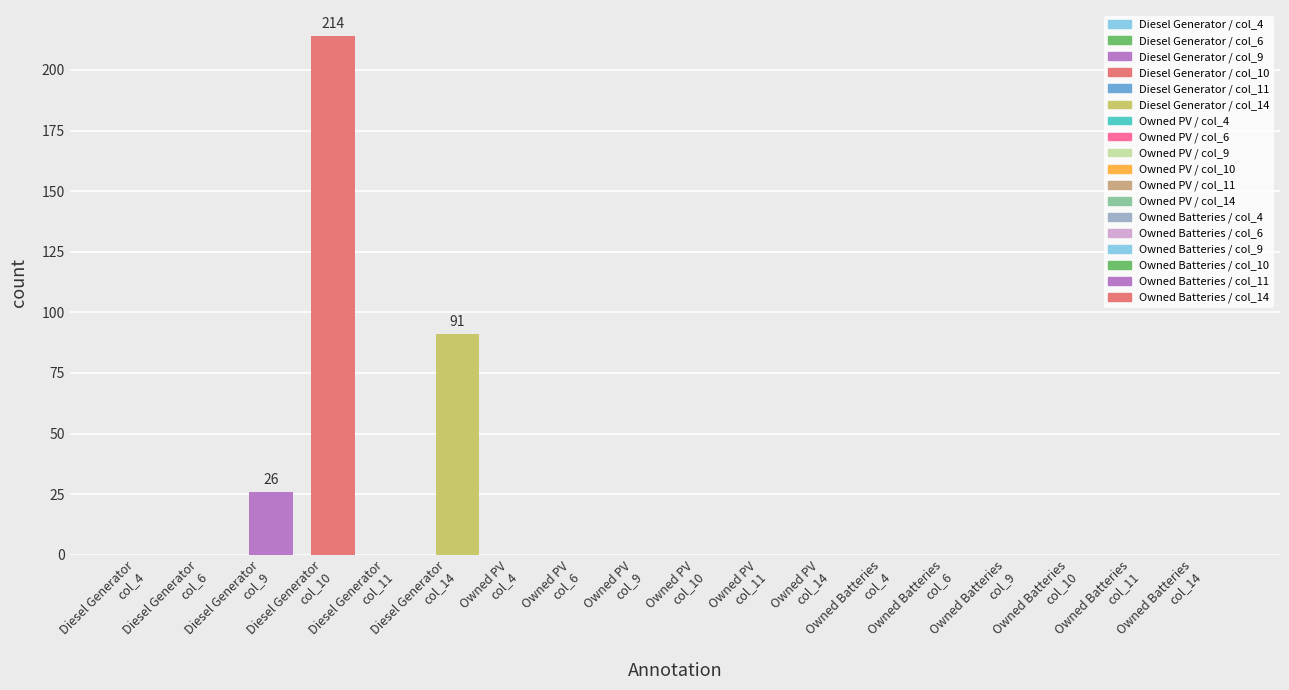

What is the maximum value shown in the chart?

214